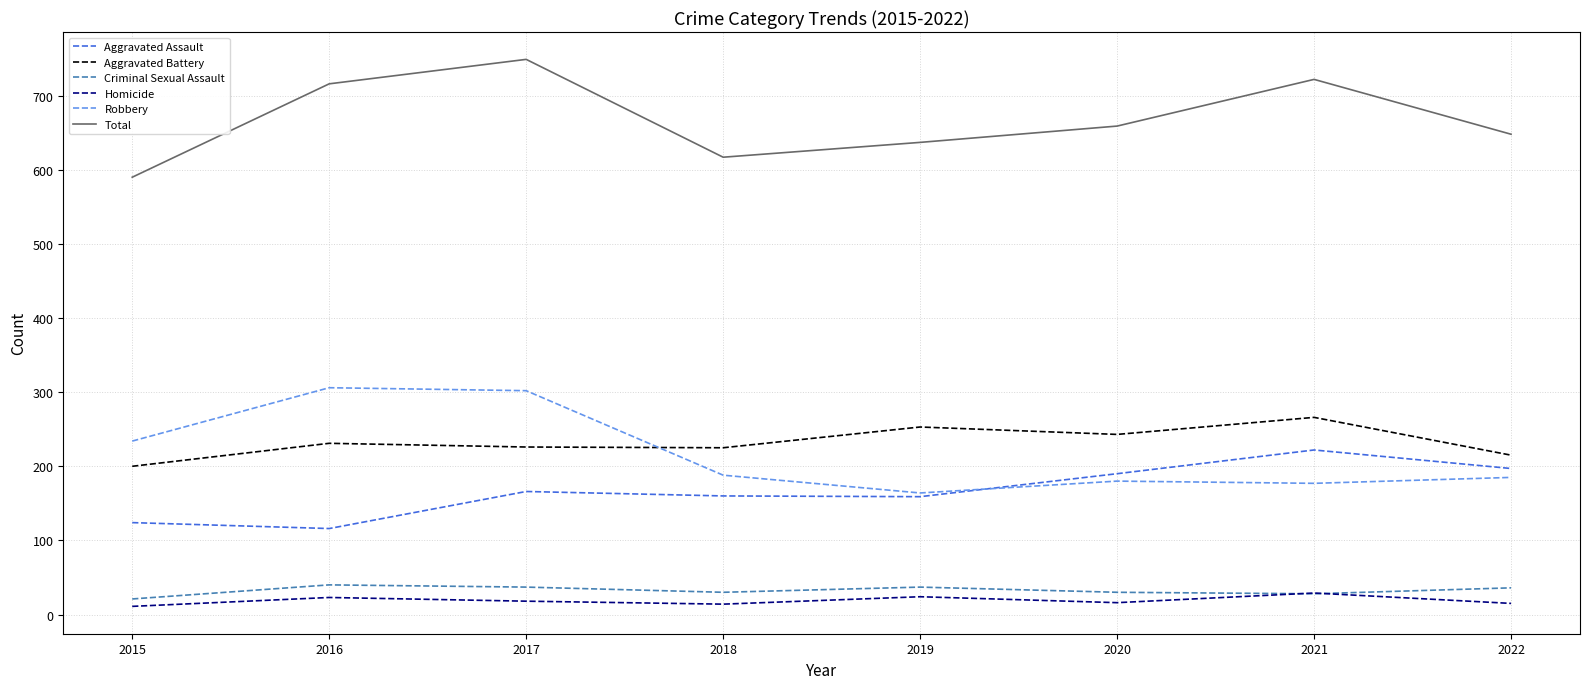

How many lines are shown in the chart?

6